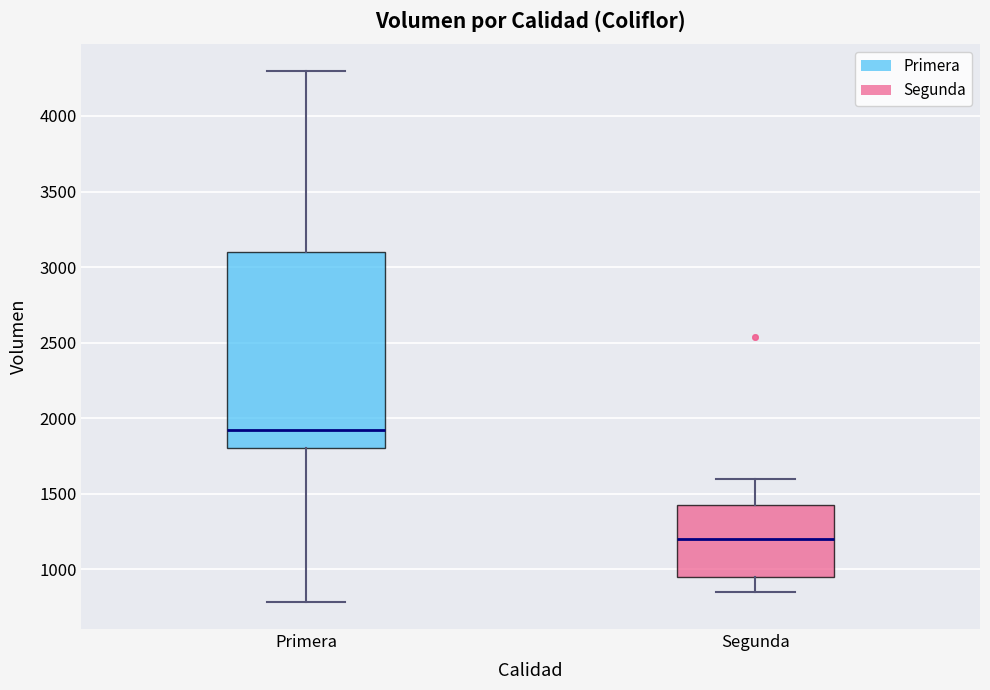

Which box's median line is the highest?

Primera